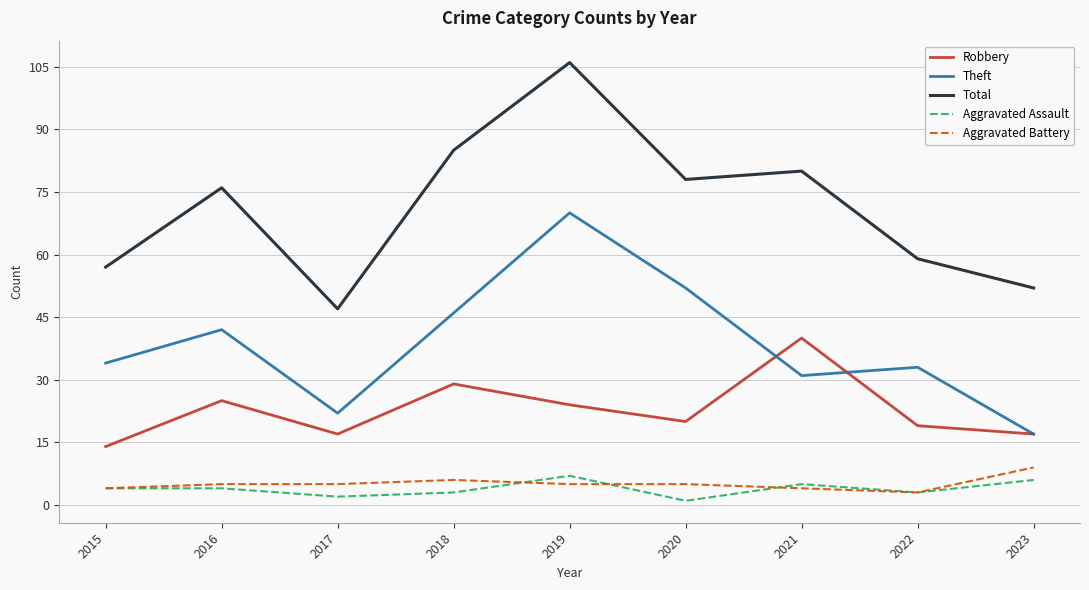

True or false: Aggravated Battery has a value of 1 at 2020.

False